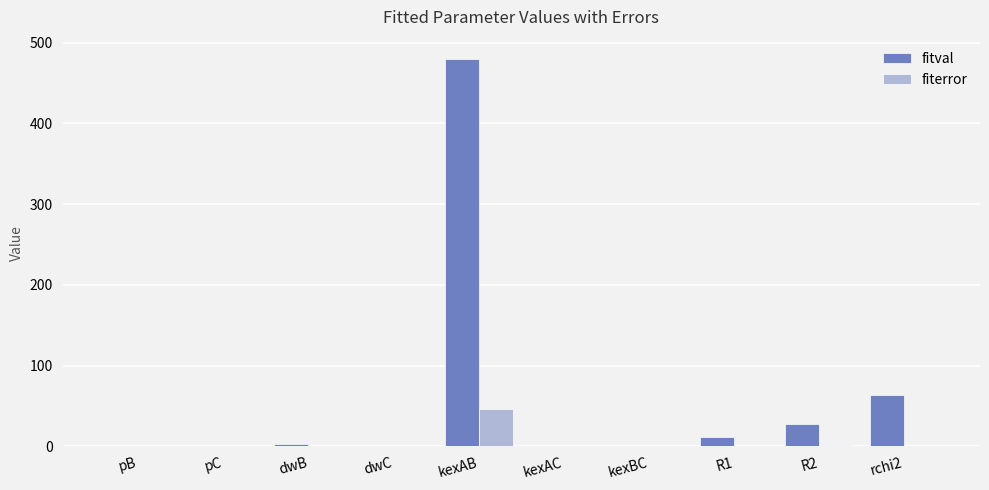

The value of fitval at dwC is 0.0. True or false?

True